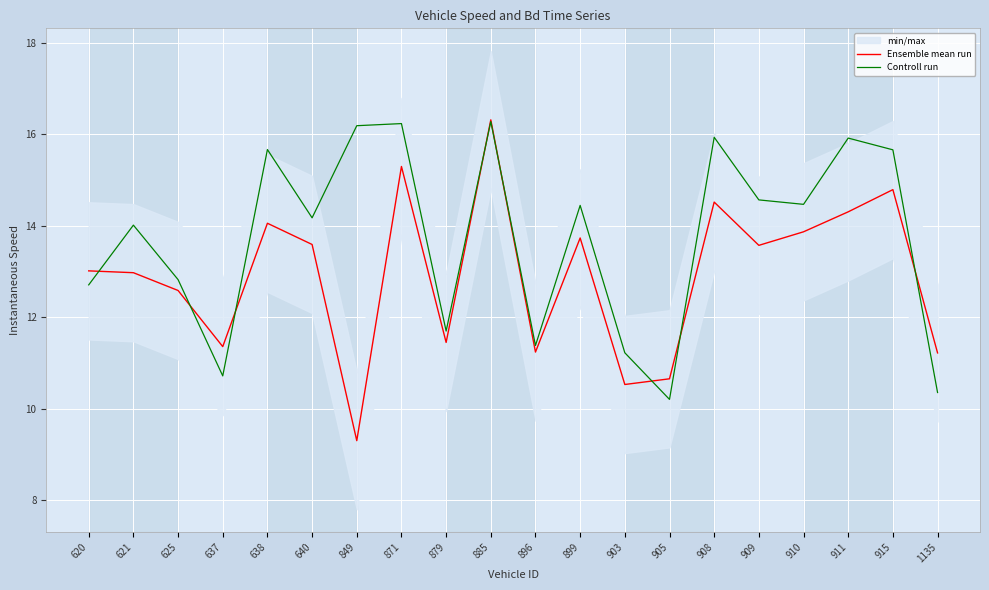

At how many categories does at least one series exceed 14?

12